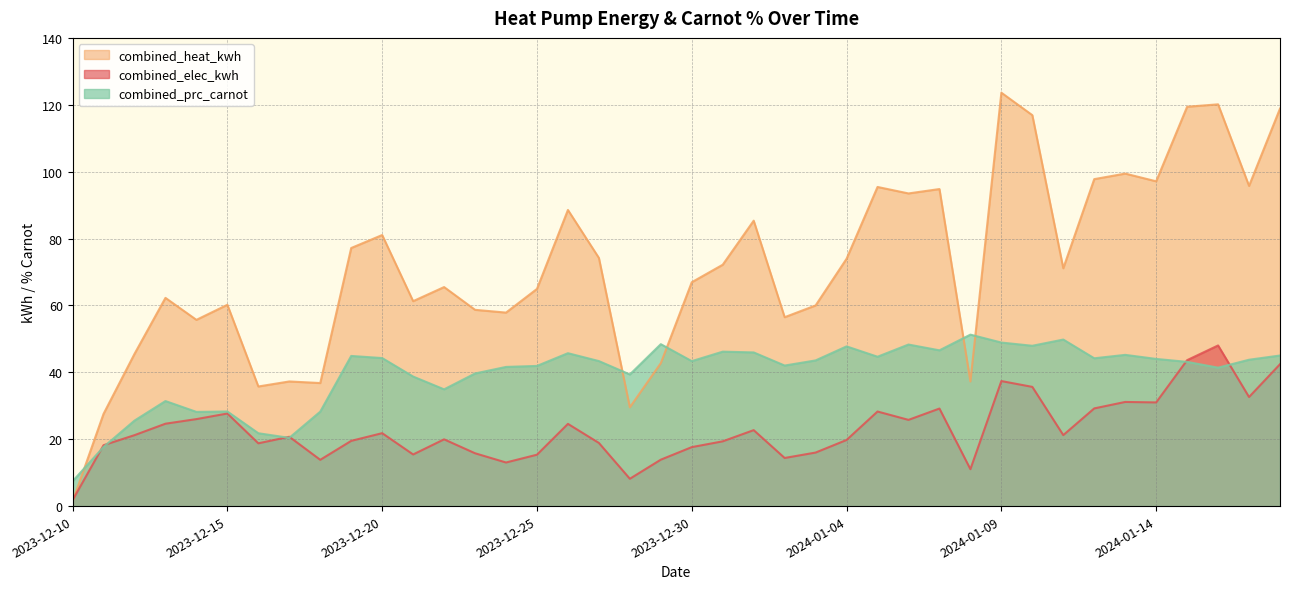

Is the value of combined_heat_kwh at 2024-01-17 greater than the value of combined_elec_kwh at 2023-12-27?

Yes